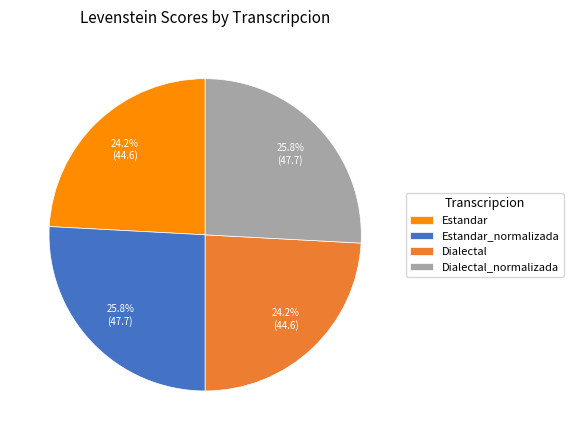

To the nearest percent, what is the difference between the largest and smallest slice percentages?

2%